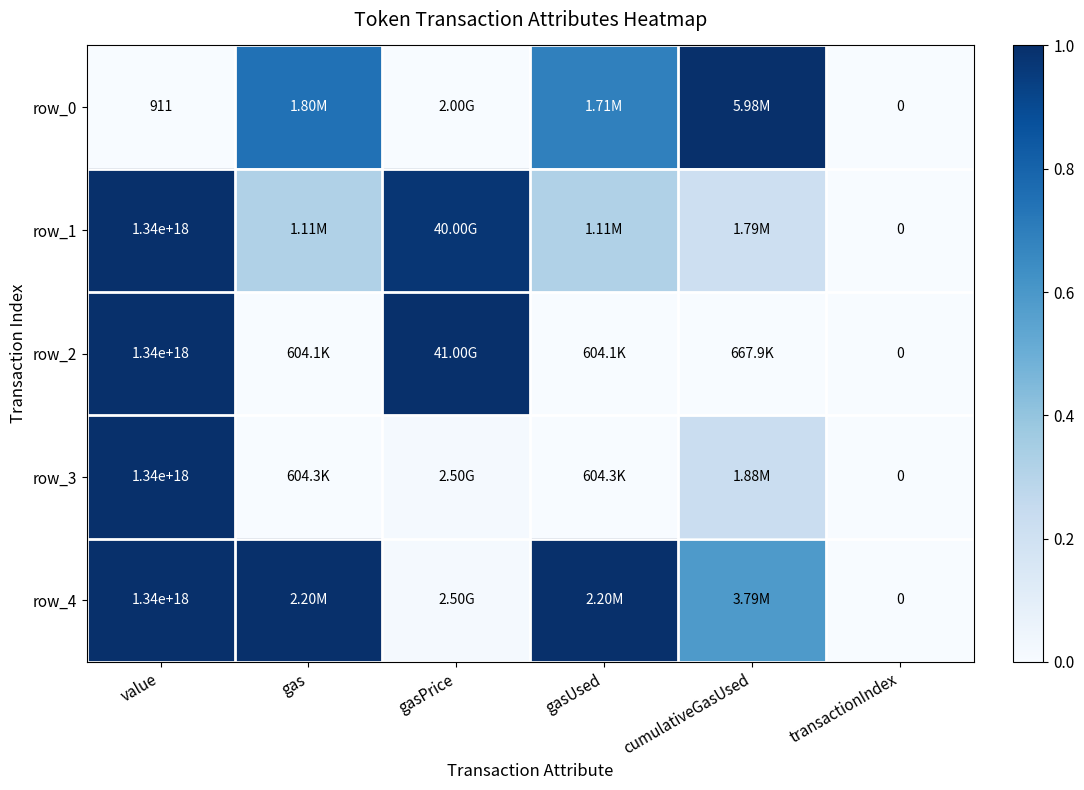

Is it true that row_2 equals 0.0 at cumulativeGasUsed?

True